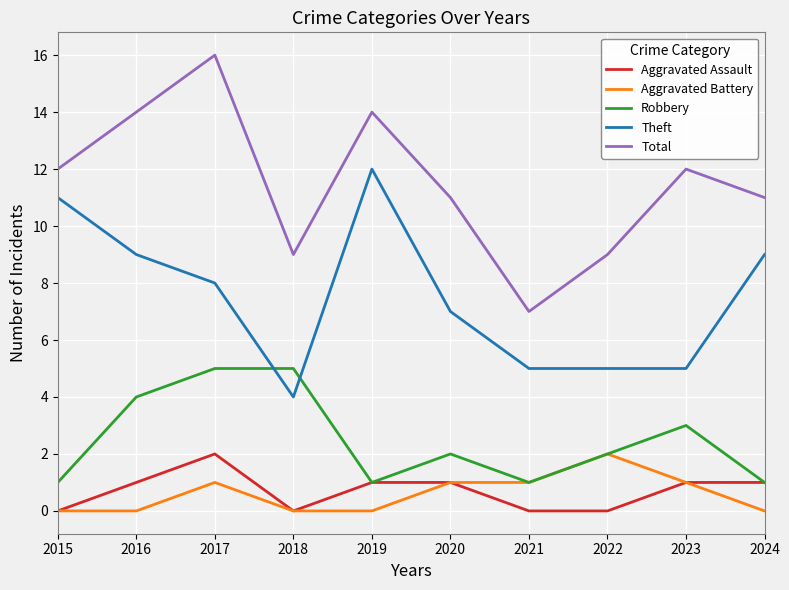

Where is the first local maximum for Theft?

2019